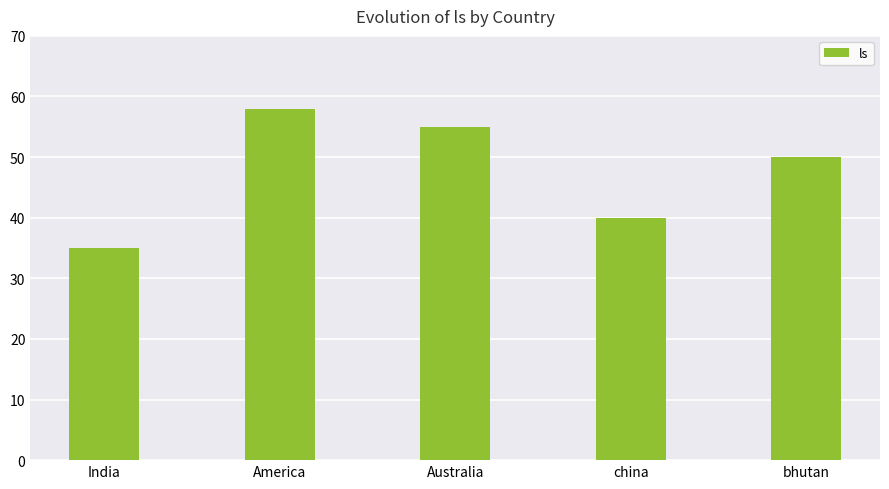

Rank the categories by value from lowest to highest.

India, china, bhutan, Australia, America